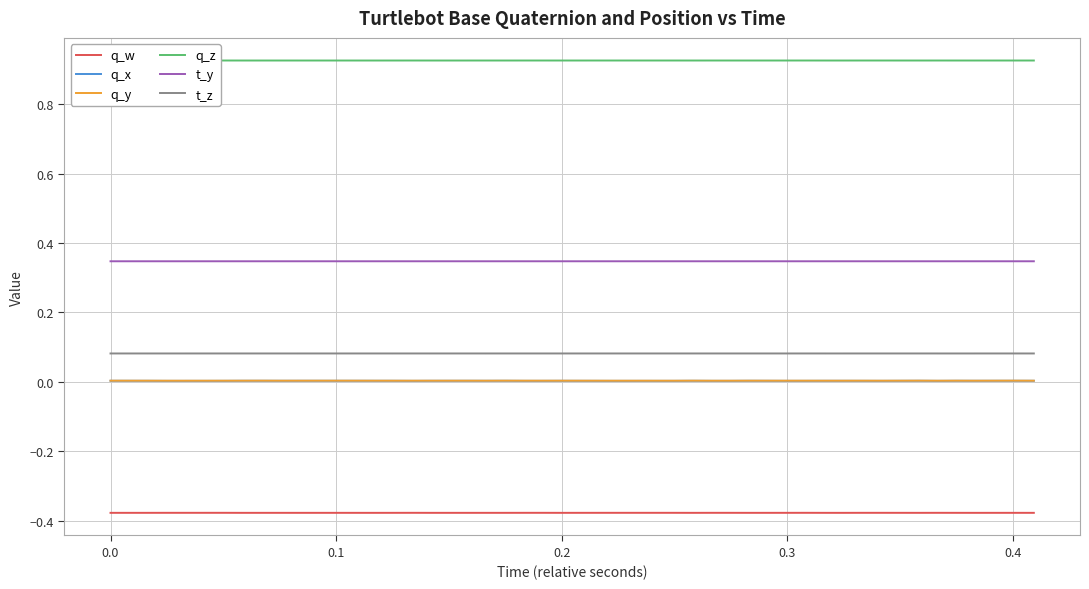

Which series has the widest spread of values?

q_x